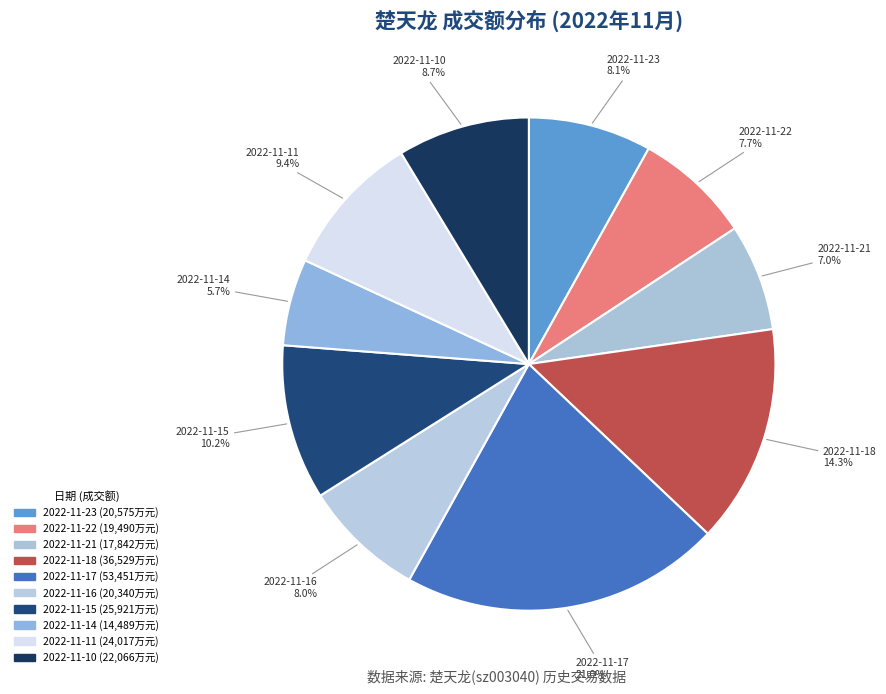

What percentage is the 2022-11-22 slice, to the nearest percent?

8%